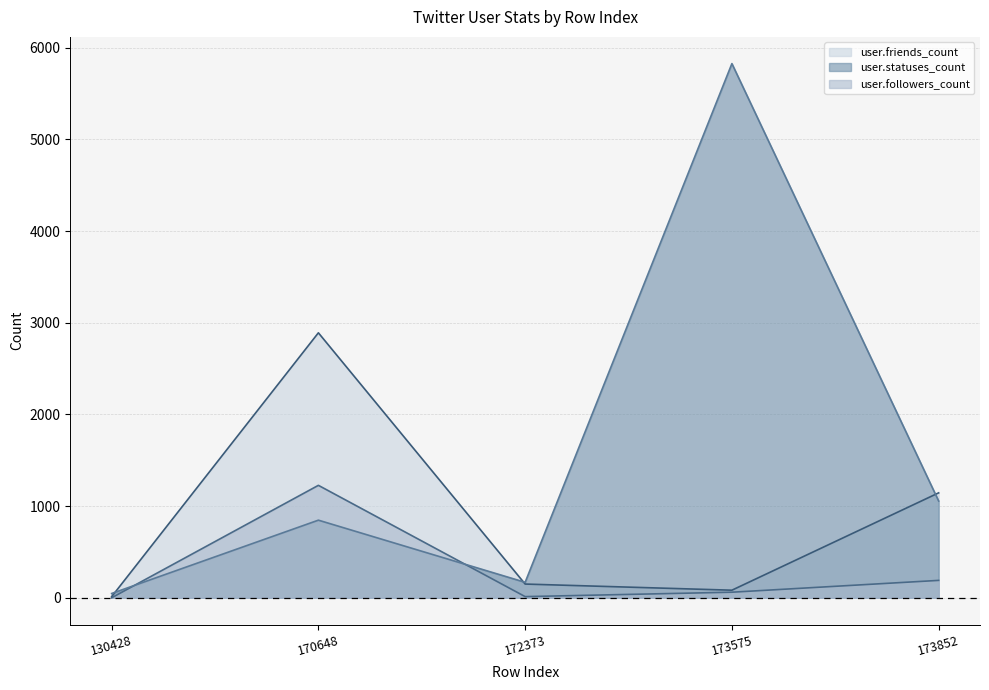

At which label does user.followers_count line first exceed 61?

170648